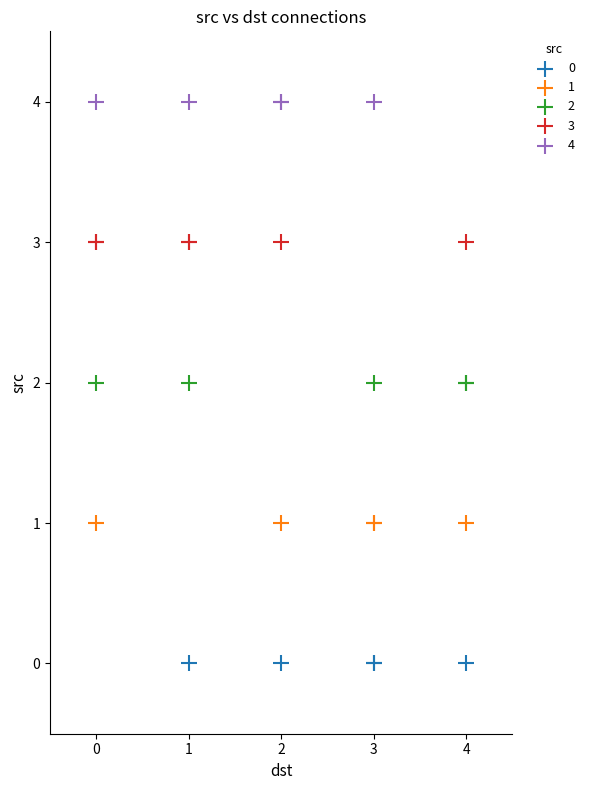

Which series reaches the maximum Y coordinate?

4